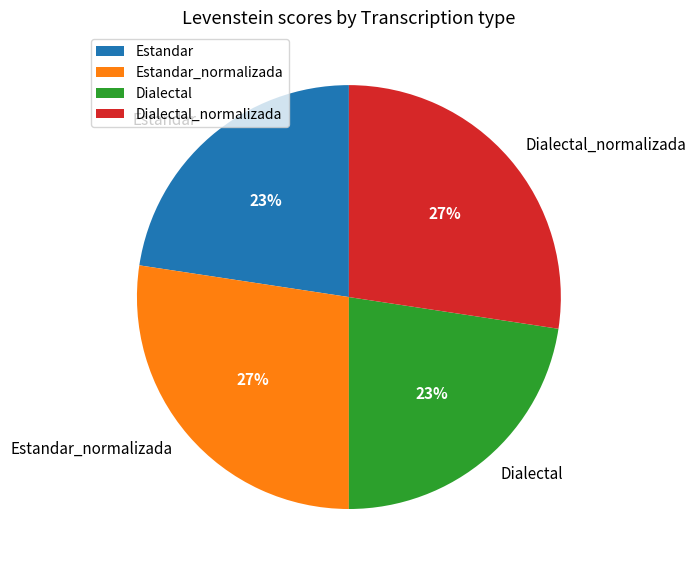

Does any single category account for the majority?

No